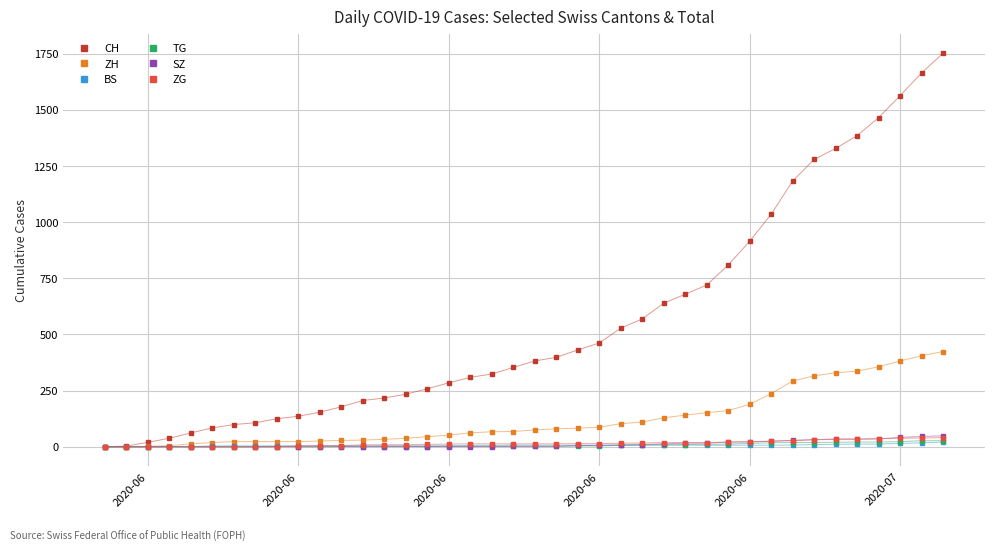

Which series has the largest total across all categories?

CH